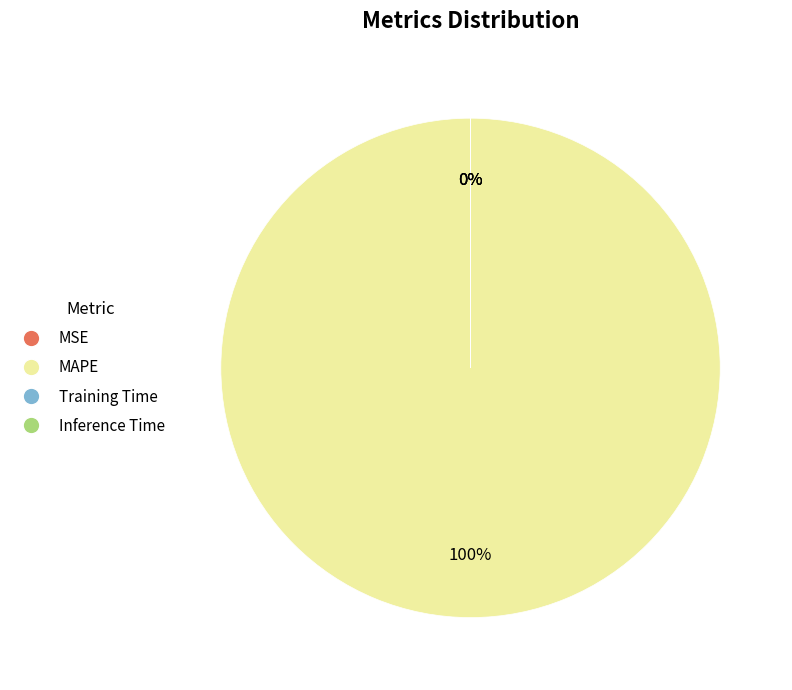

The Inference Time slice represents 0% of the pie. True or false?

True